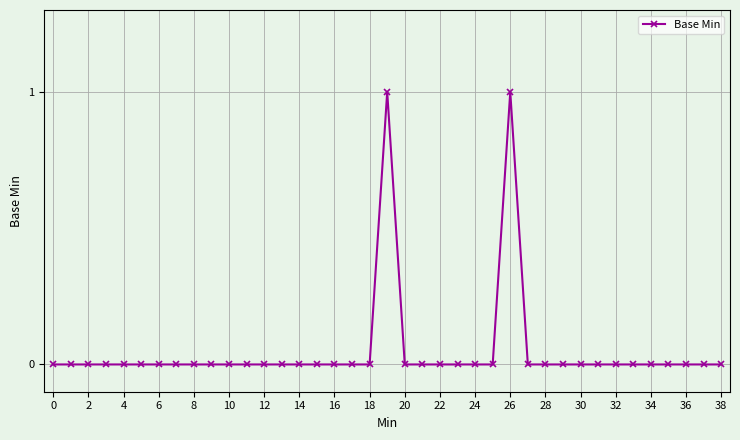

The value at 30 is 0. True or false?

True